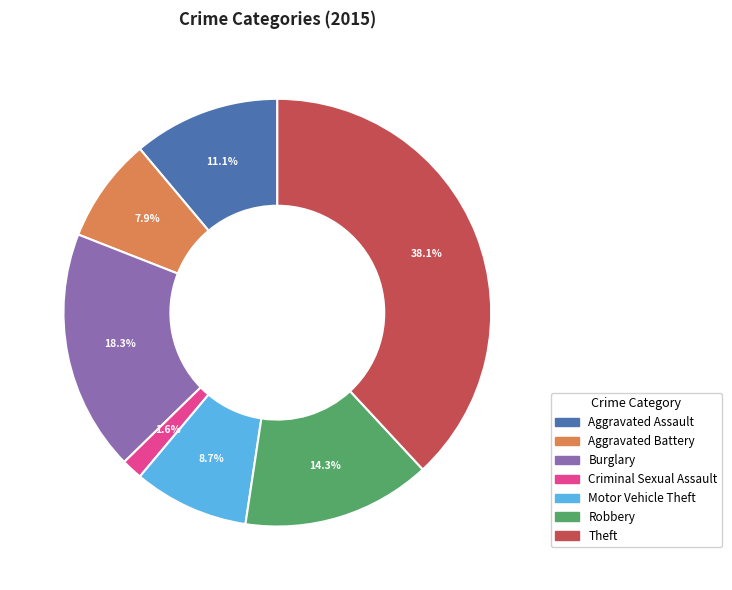

What is the ratio of the value at Motor Vehicle Theft to the value at Aggravated Assault?

0.8